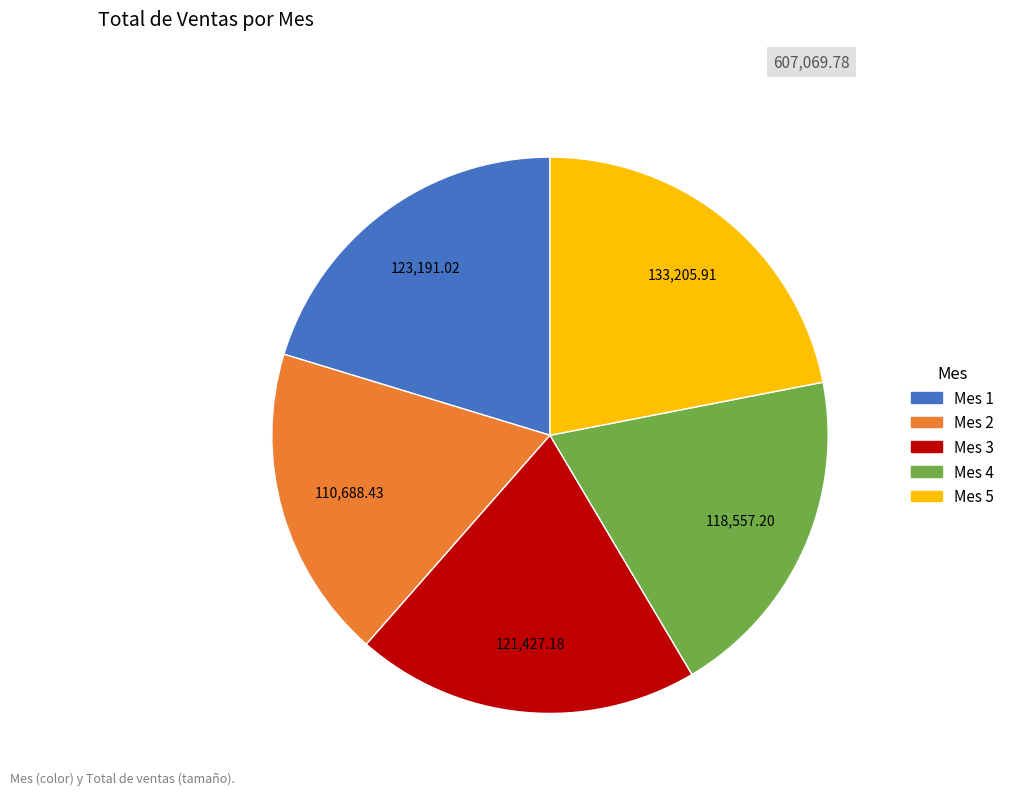

Between Mes 3 and Mes 2, which is larger?

Mes 3